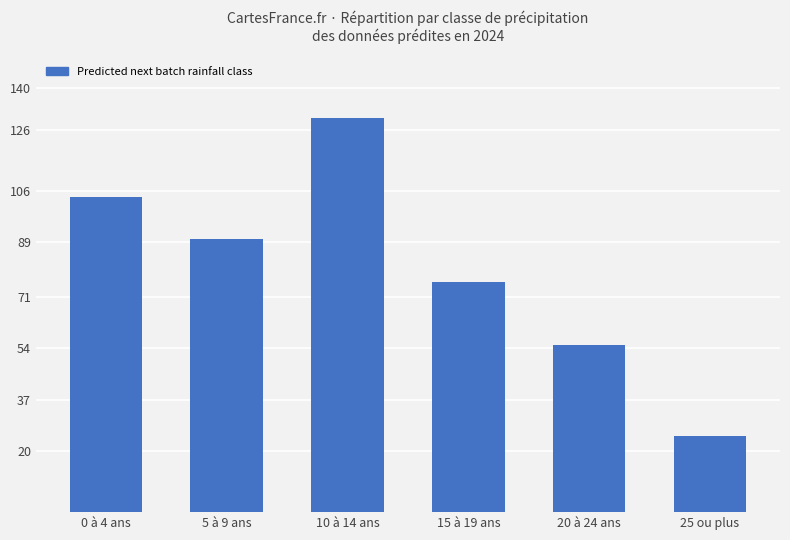

At which category does the chart reach its peak across all series?

10 à 14 ans